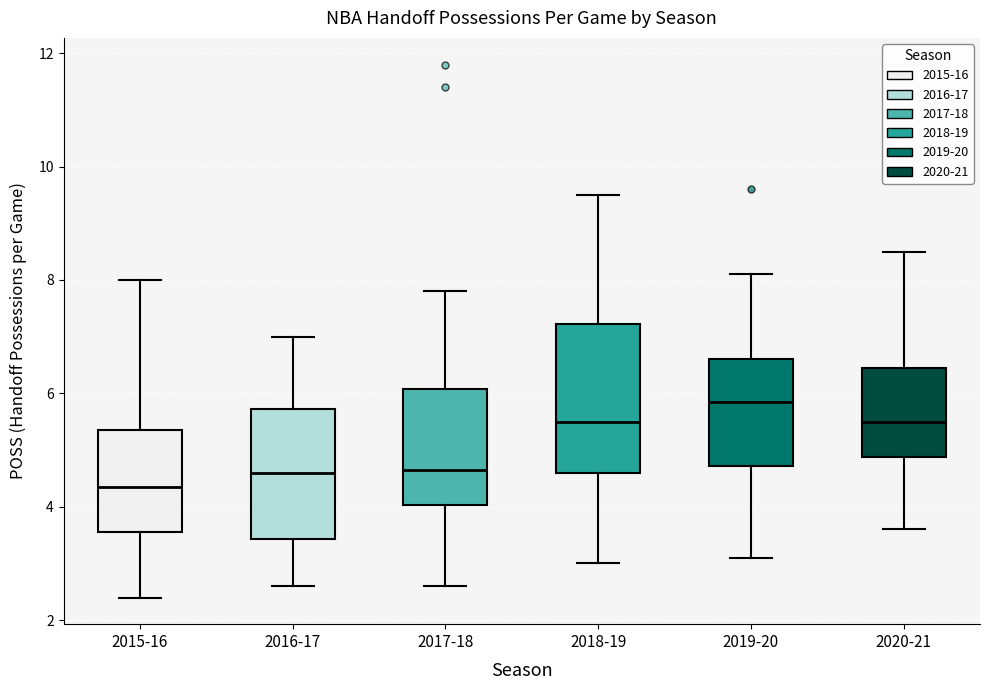

Where is the lower edge of the box for 2018-19 on the y-axis? The values are not printed on the chart, so give them approximately, as read against the axis.

4.6